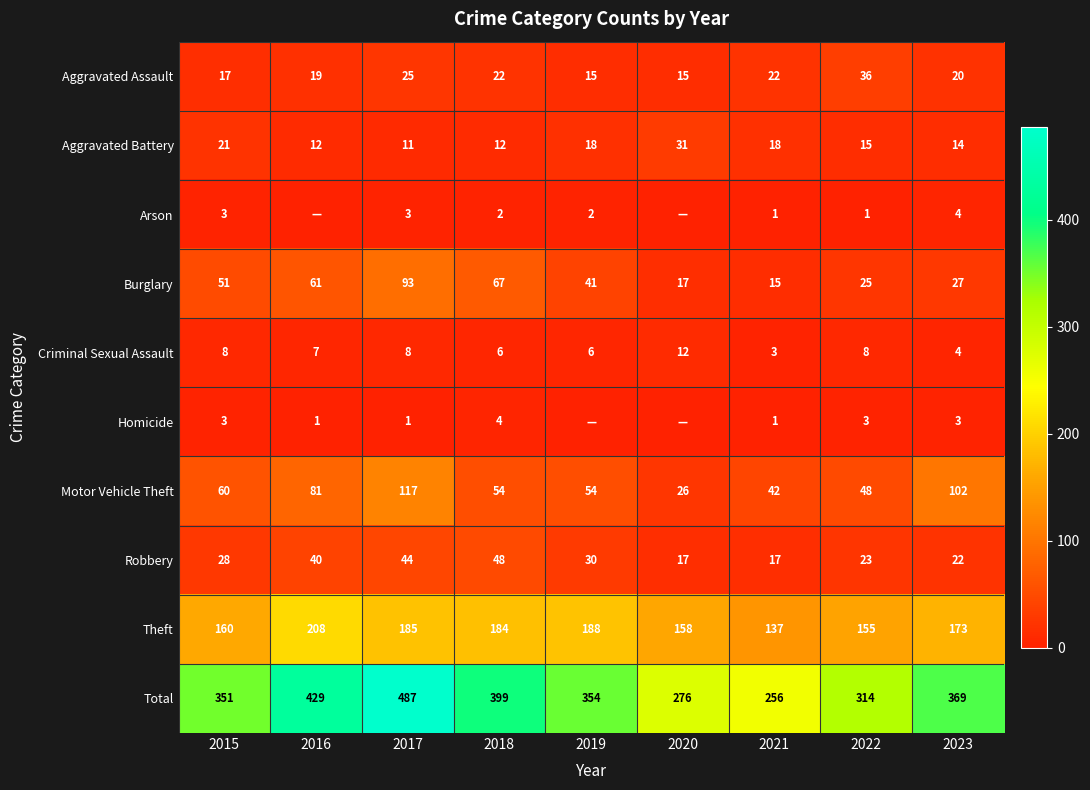

Rank the categories by Aggravated Assault value from lowest to highest.

2019, 2020, 2015, 2016, 2023, 2018, 2021, 2017, 2022